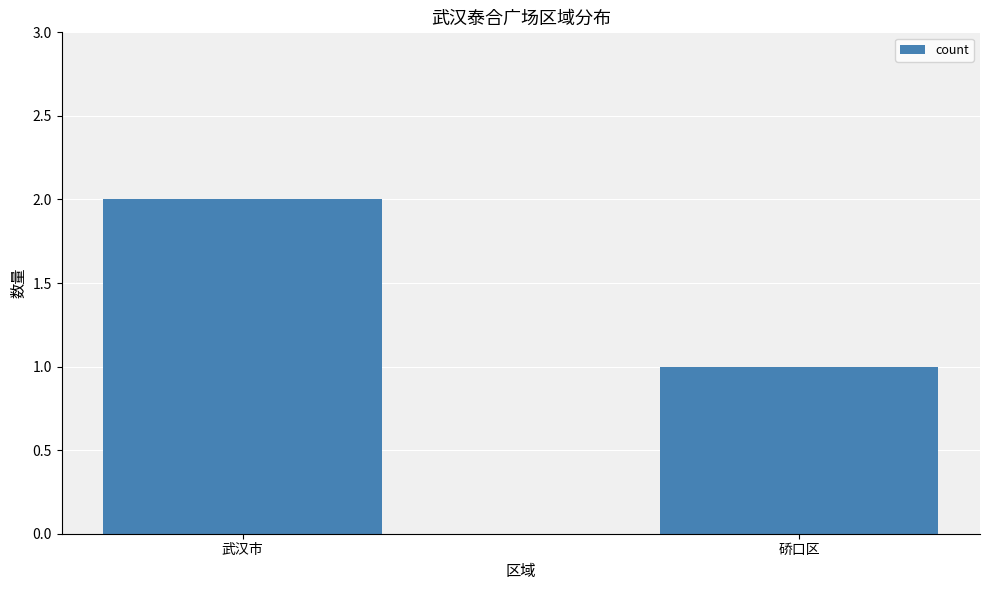

What is the change in value from 武汉市 to 硚口区?

-1